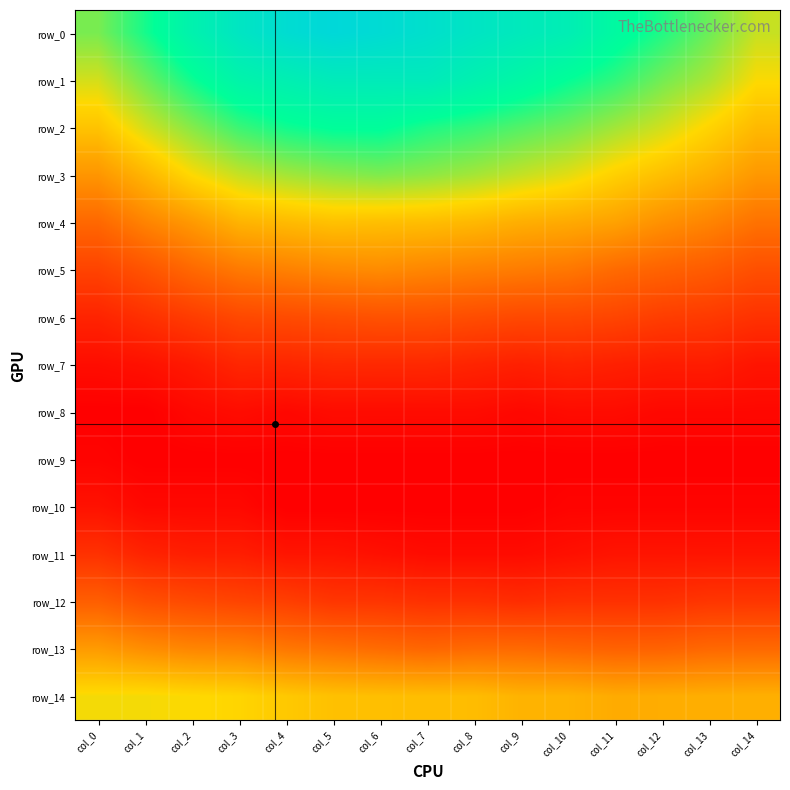

Between col_9 and col_10, which is larger?

col_9